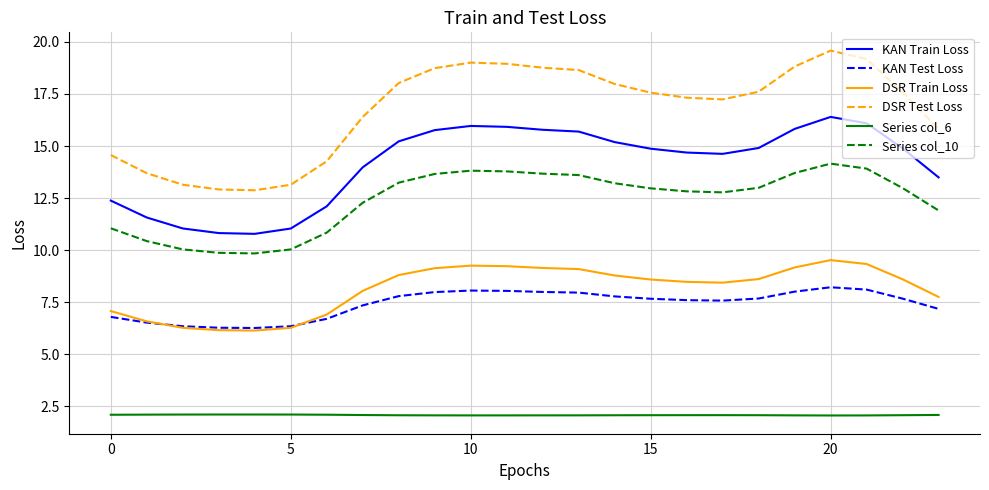

What are all the series names shown in the legend?

KAN Train Loss, KAN Test Loss, DSR Train Loss, DSR Test Loss, Series col_6, Series col_10